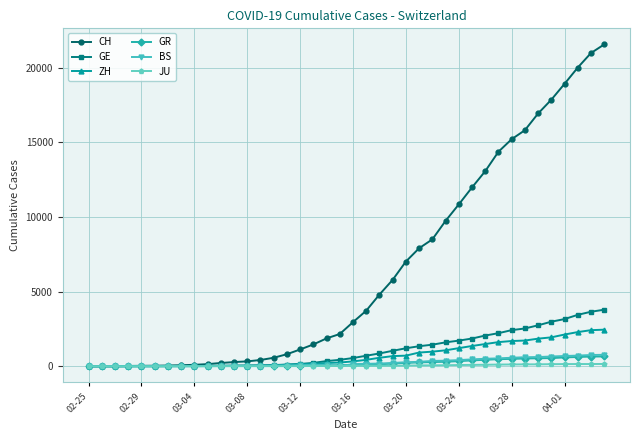

Which series has the widest spread of values?

CH